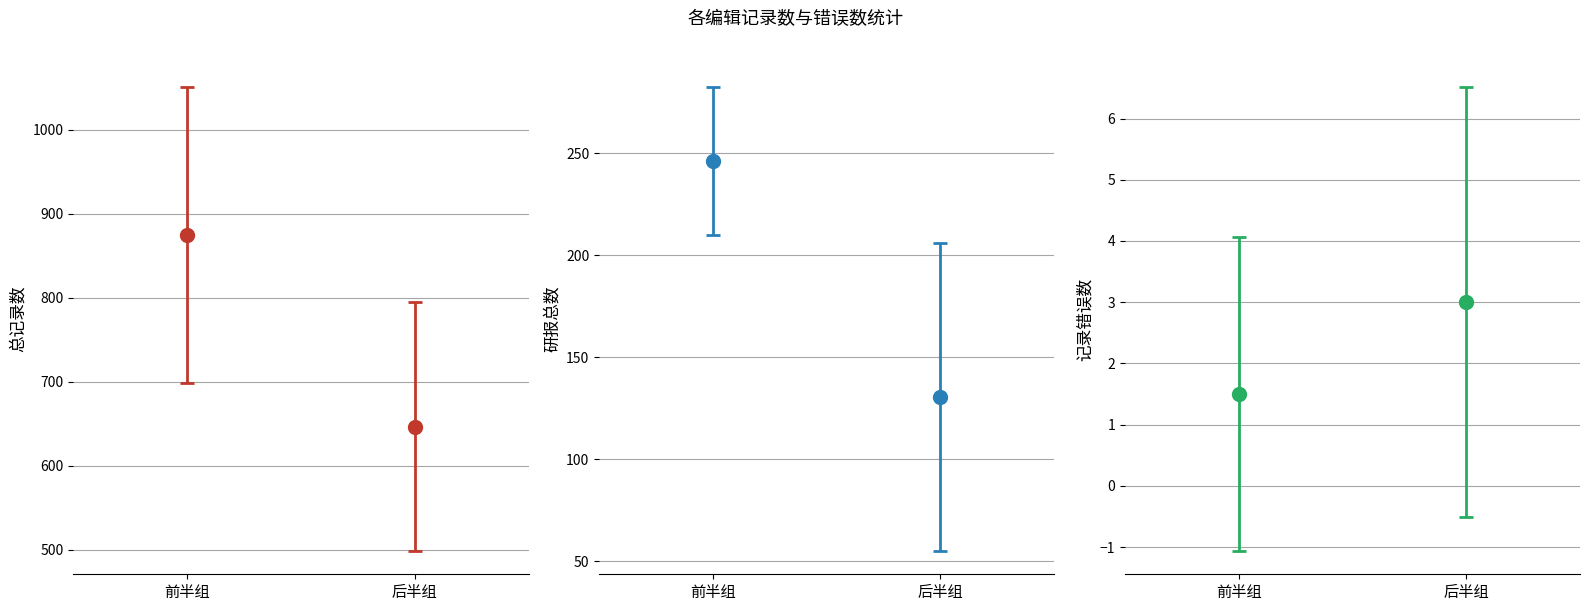

Is it true that 总记录数 equals 1263 at editor_Intern13?

False